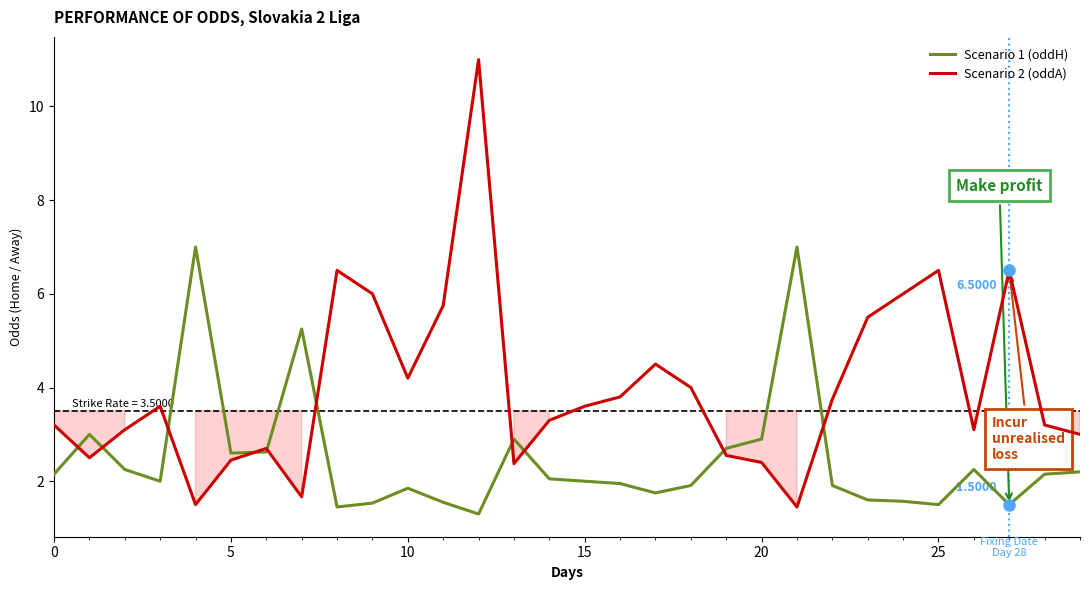

How many lines are shown in the chart?

2